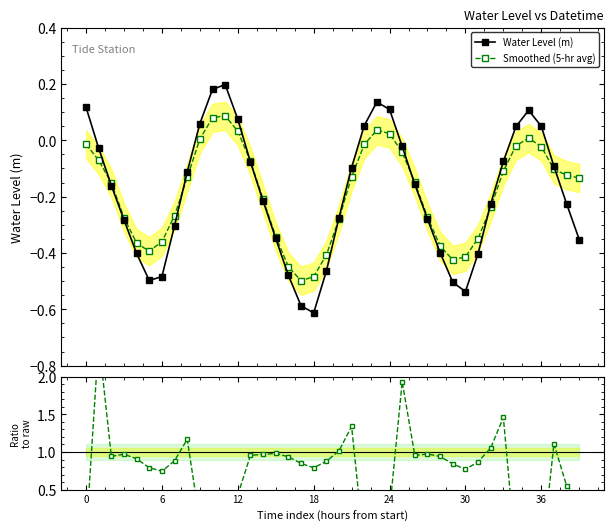

Reading right to left, extract all data points from this chart.

Water Level (m): -0.4	-0.2	-0.1	0.0	0.1	0.0	-0.1	-0.2	-0.4	-0.5	-0.5	-0.4	-0.3	-0.2	-0.0	0.1	0.1	0.1	-0.1	-0.3	-0.5	-0.6	-0.6	-0.5	-0.3	-0.2	-0.1	0.1	0.2	0.2	0.1	-0.1	-0.3	-0.5	-0.5	-0.4	-0.3	-0.2	-0.0	0.1
Smoothed (5-hr avg): -0.1	-0.1	-0.1	-0.0	0.0	-0.0	-0.1	-0.2	-0.3	-0.4	-0.4	-0.4	-0.3	-0.1	-0.0	0.0	0.0	-0.0	-0.1	-0.3	-0.4	-0.5	-0.5	-0.4	-0.3	-0.2	-0.1	0.0	0.1	0.1	0.0	-0.1	-0.3	-0.4	-0.4	-0.4	-0.3	-0.2	-0.1	-0.0
Ratio to raw: 0.4	0.6	1.1	-0.5	0.1	-0.4	1.5	1.1	0.9	0.8	0.8	0.9	1.0	1.0	1.9	0.2	0.3	-0.3	1.3	1.0	0.9	0.8	0.8	0.9	1.0	1.0	1.0	0.4	0.4	0.4	0.1	1.2	0.9	0.7	0.8	0.9	1.0	0.9	2.5	-0.1